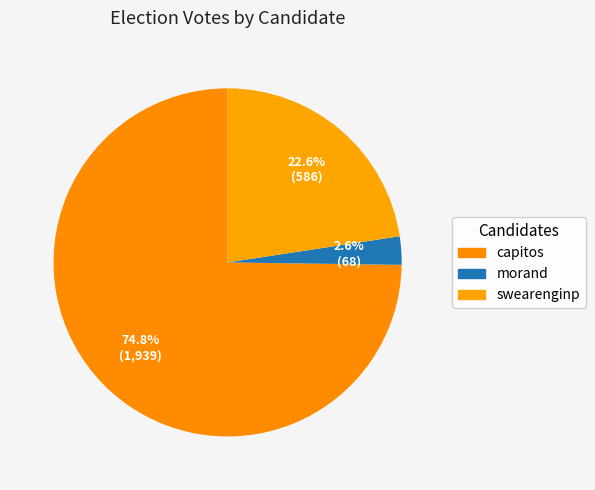

Count the number of slices in the pie.

3